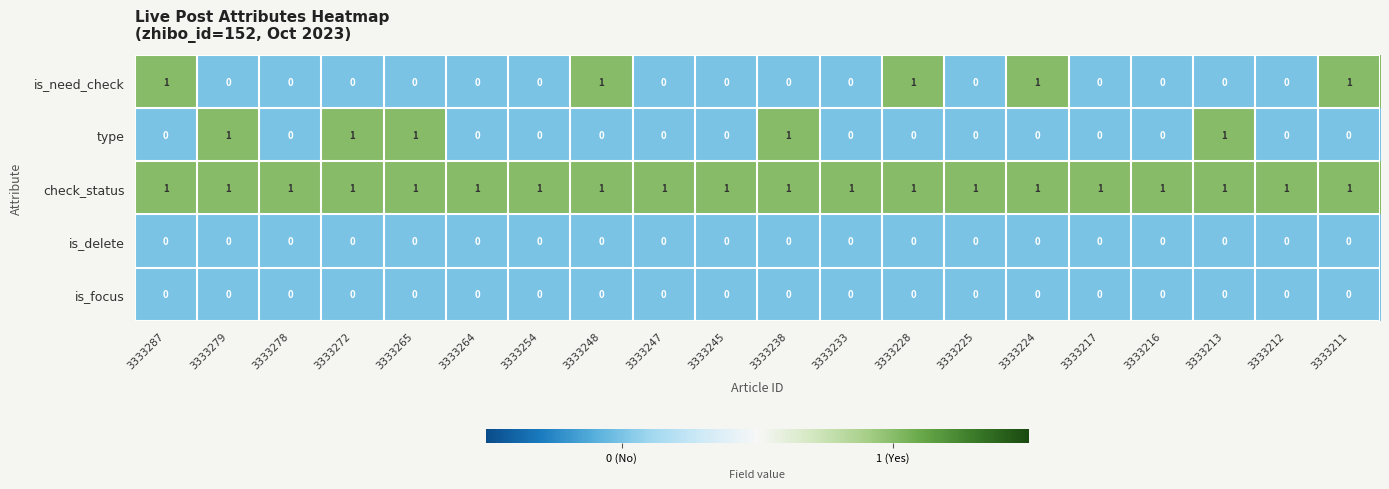

At how many categories does at least one series exceed 0?

20